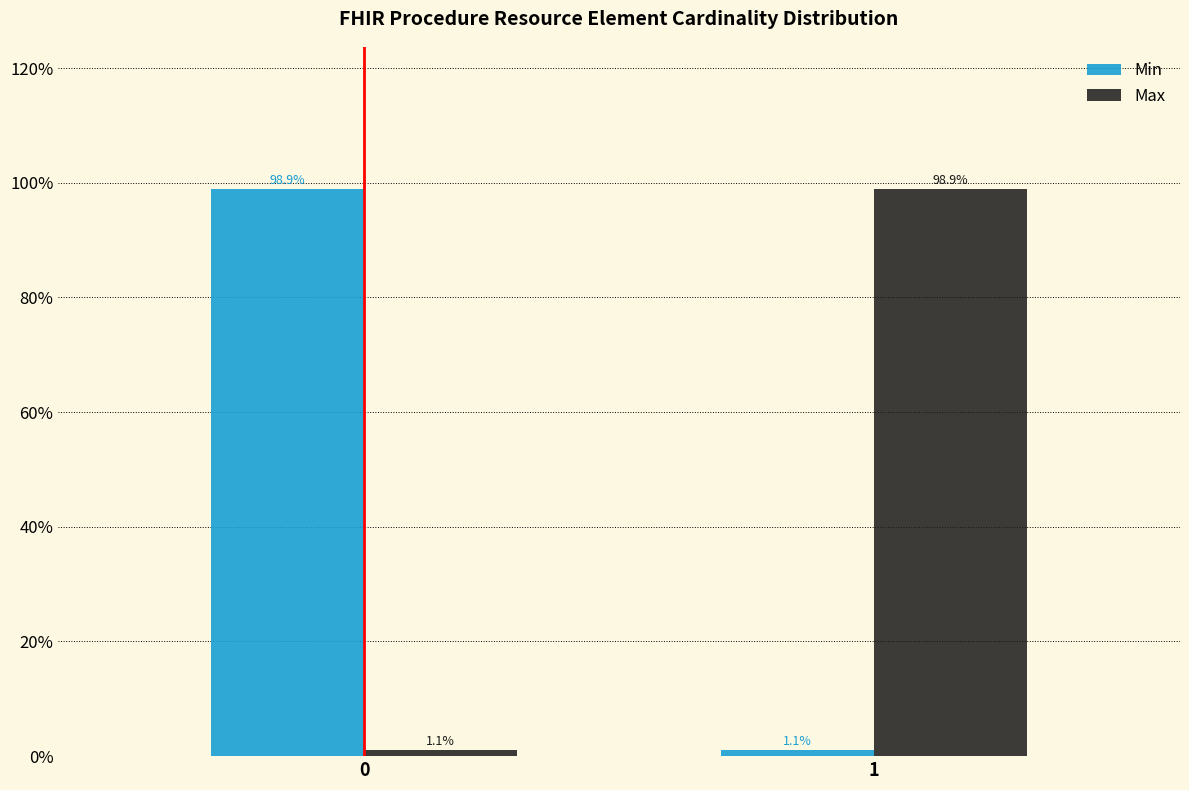

Reading left to right, list all the values displayed in this chart.

Min: 98.9	1.1
Max: 1.1	98.9